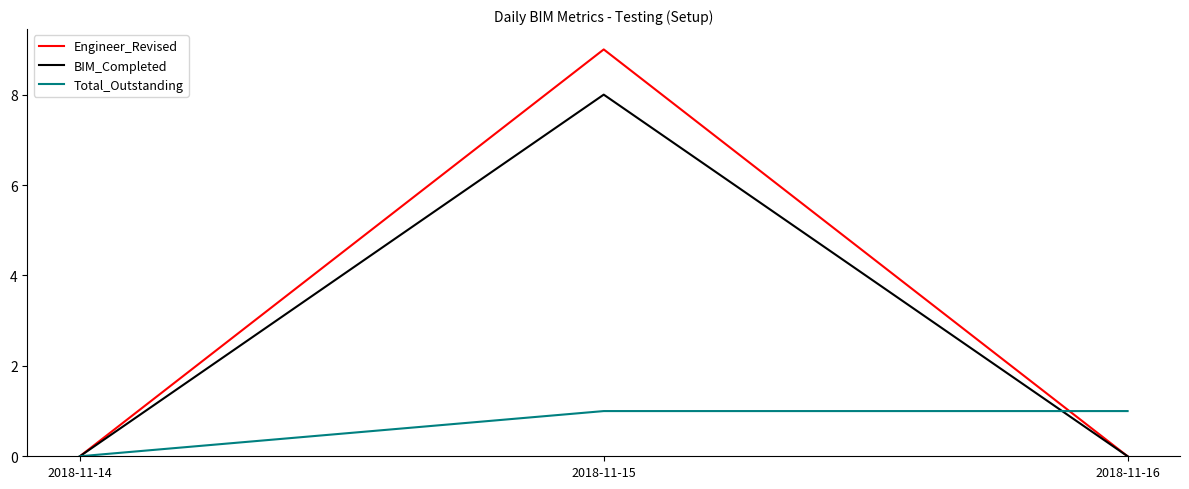

At which label does Total_Outstanding reach its minimum?

2018-11-14